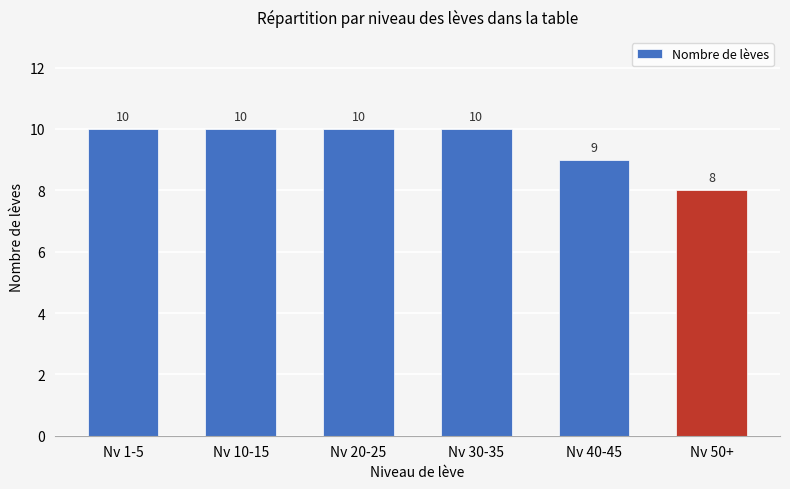

Count the number of categories in the chart.

6